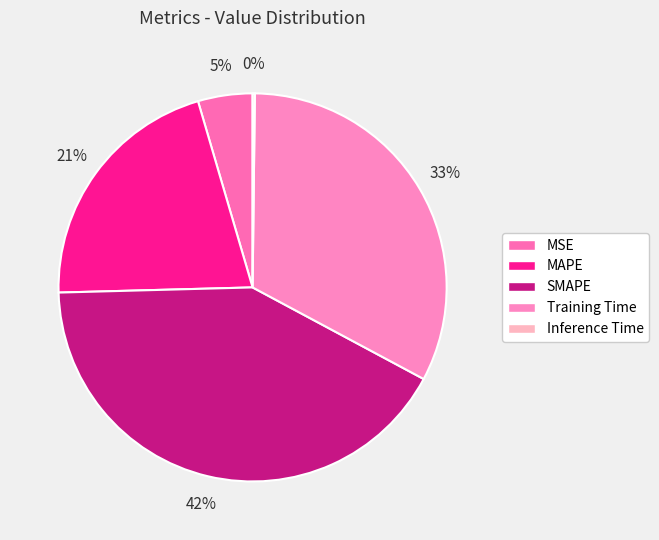

Which slice is the largest?

SMAPE